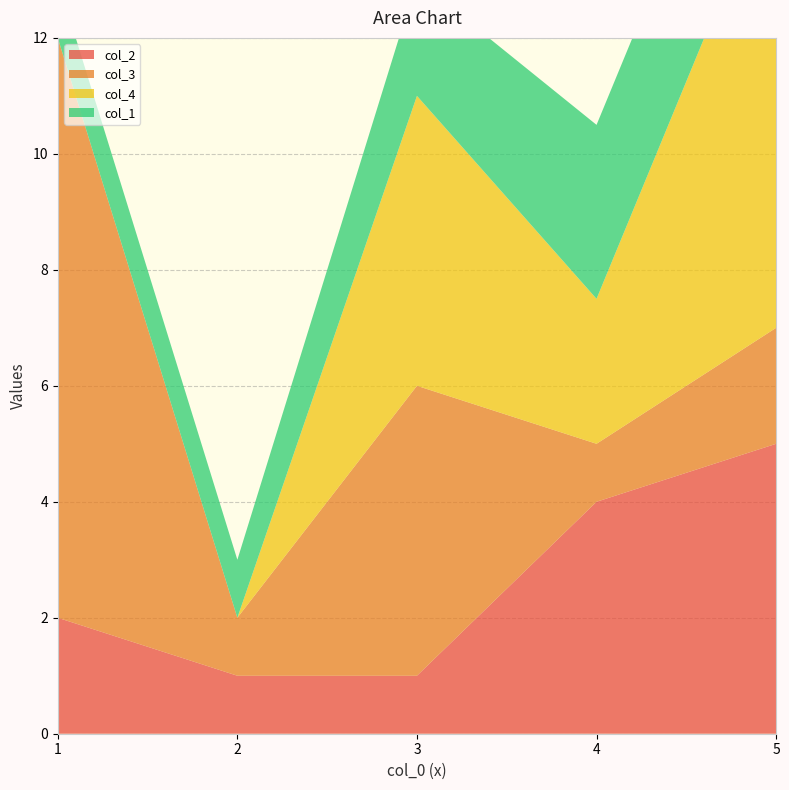

Reading right to left, transcribe all the data shown in this chart.

col_2: 5=5.0	4=4.0	3=1.0	2=1.0	1=2.0
col_3: 5=2.0	4=1.0	3=5.0	2=1.0	1=10.0
col_4: 5=8.0	4=2.5	3=5.0	2=0.0	1=0.0
col_1: 5=3.0	4=3.0	3=2.0	2=1.0	1=1.0